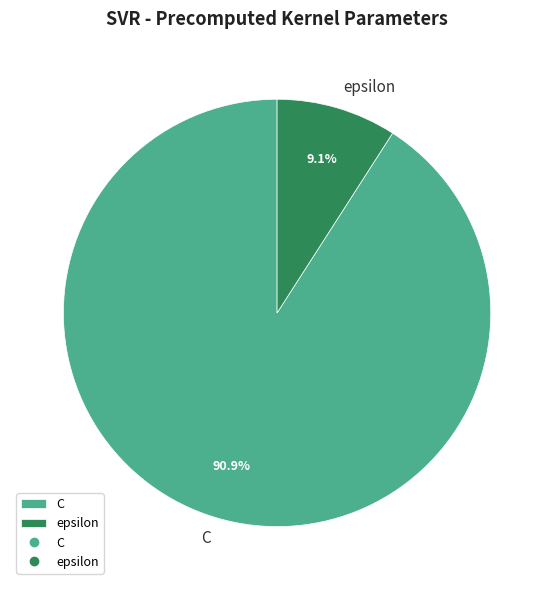

True or false: epsilon accounts for 2% of the total.

False